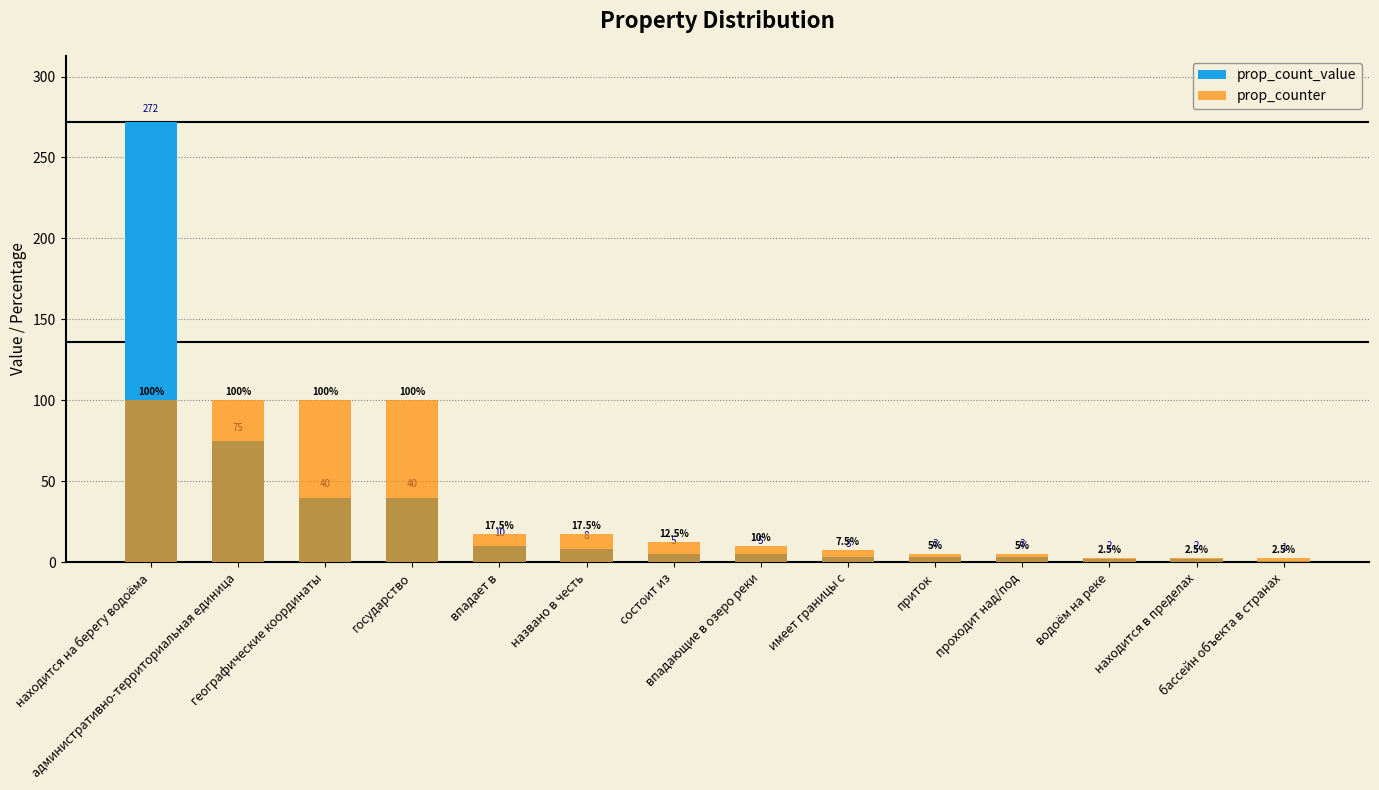

Rank the series by their average value, from lowest to highest.

prop_count_value, prop_counter